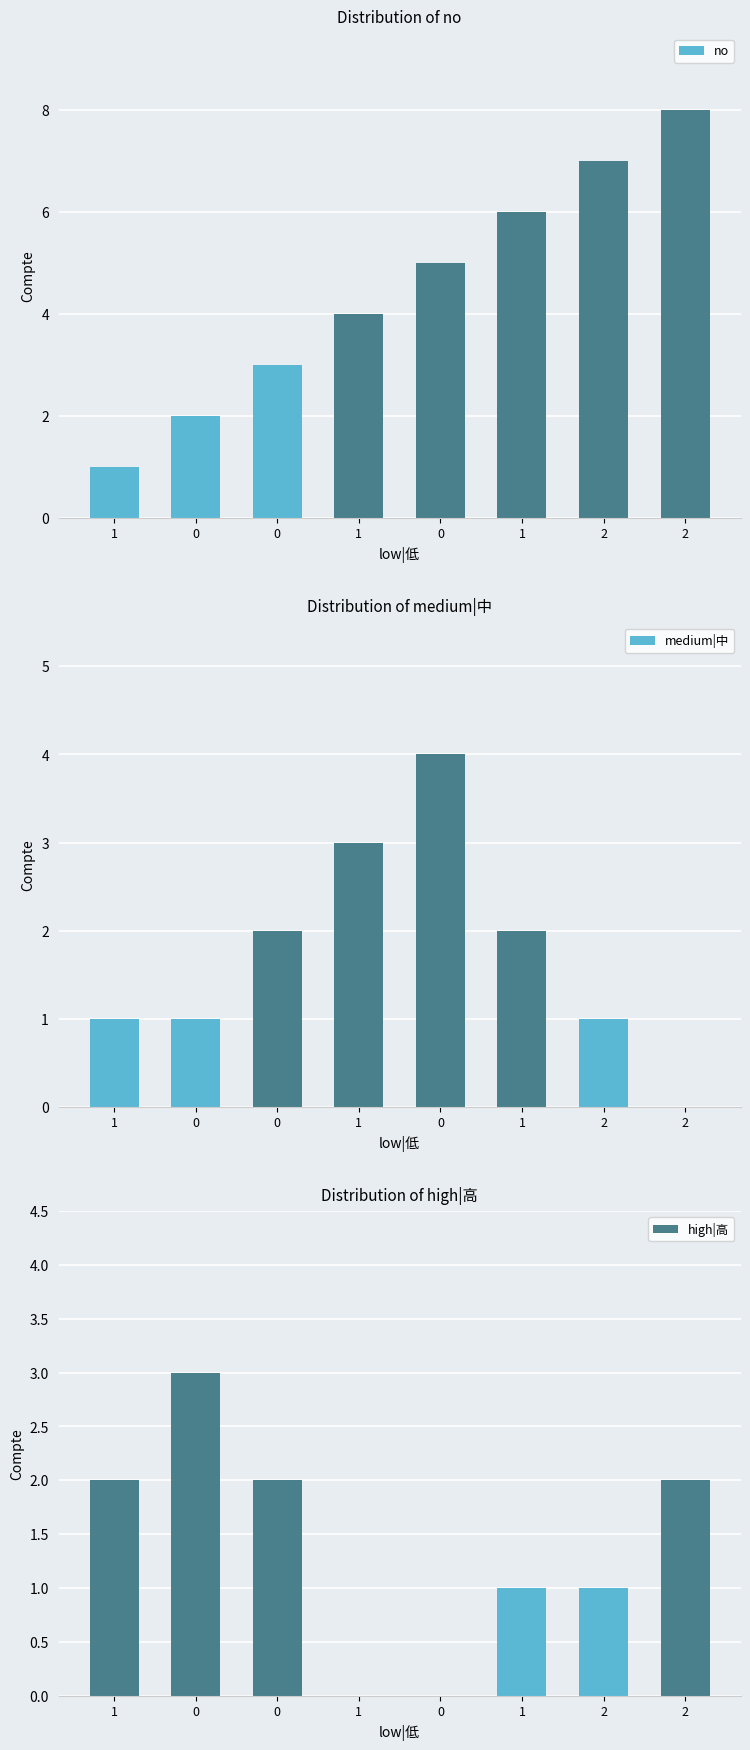

How many distinct data groups are displayed?

3